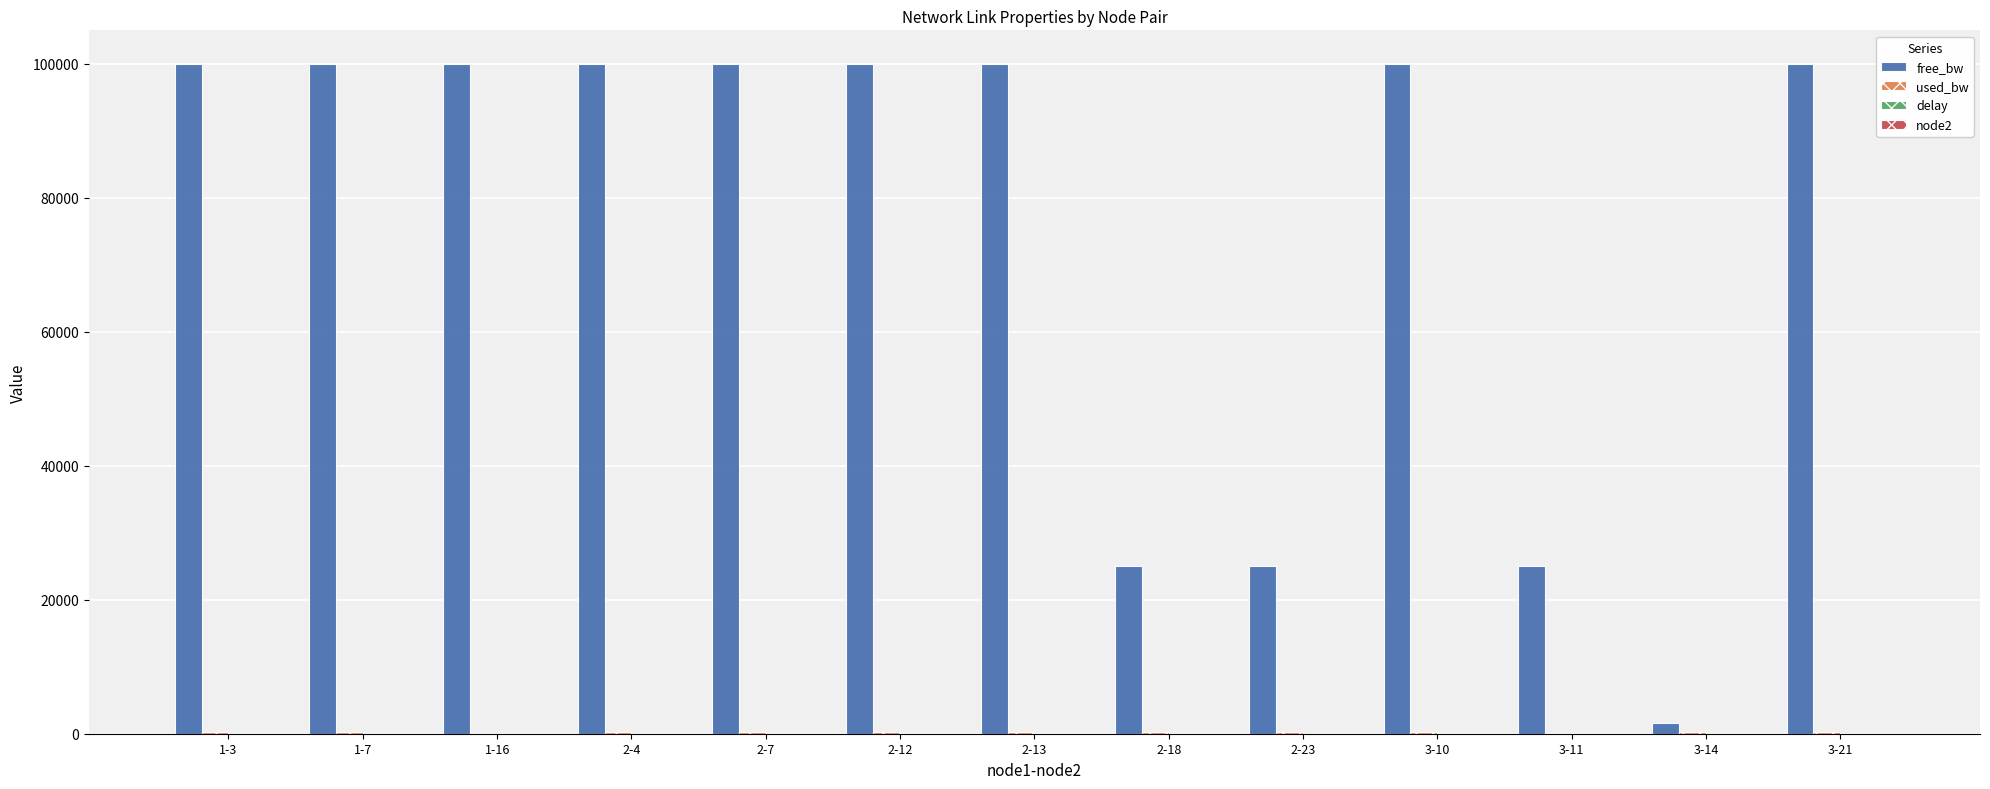

Which series has the largest total across all categories?

free_bw